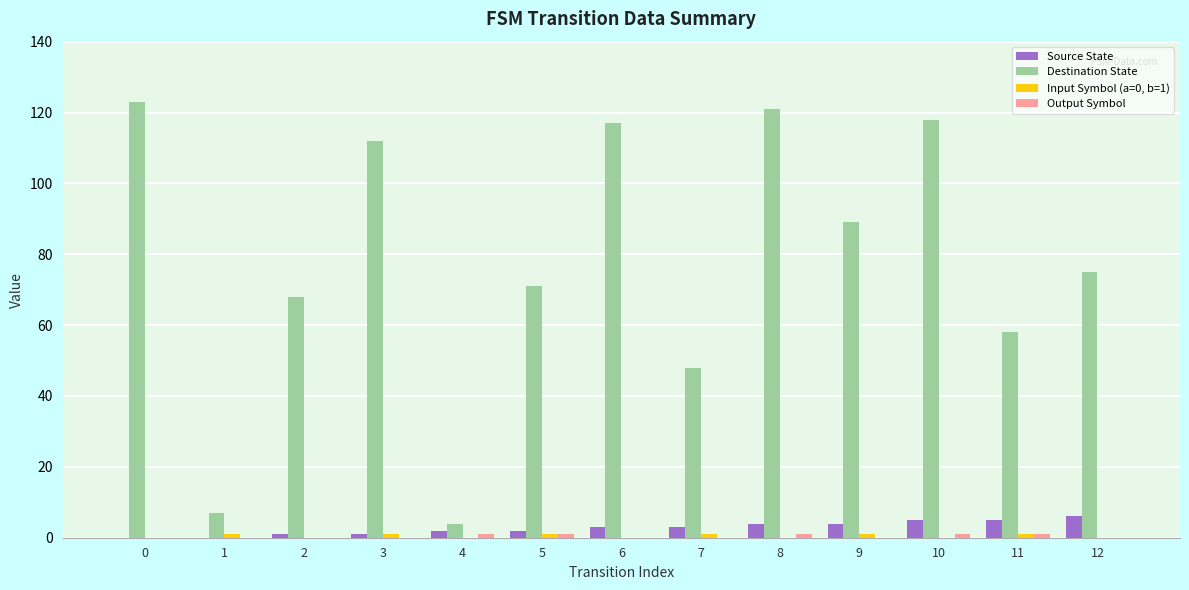

Which series changed the most between 0 and 11?

Destination State